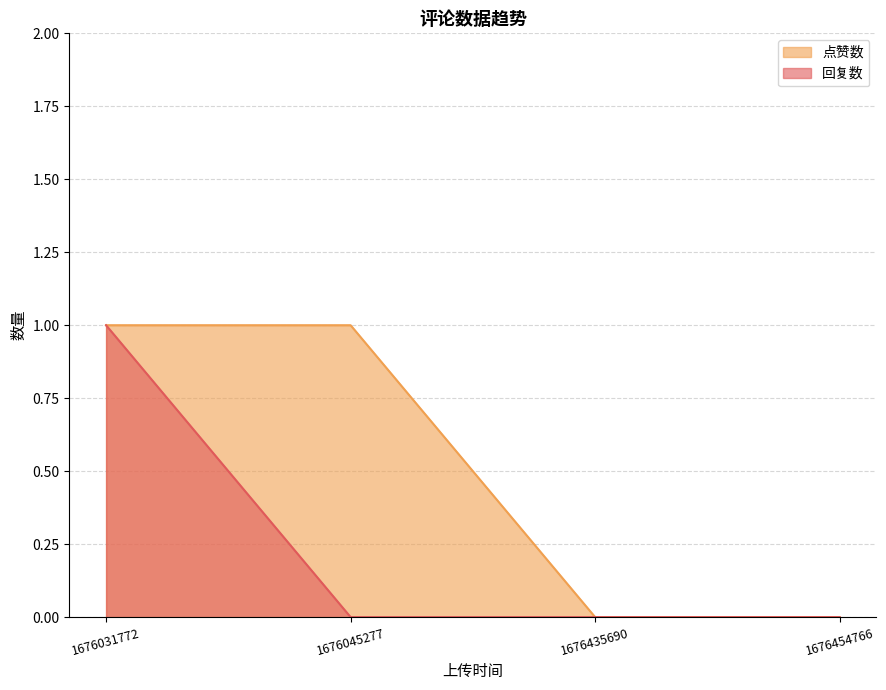

True or false: 点赞数 and 回复数 cross at least once.

False